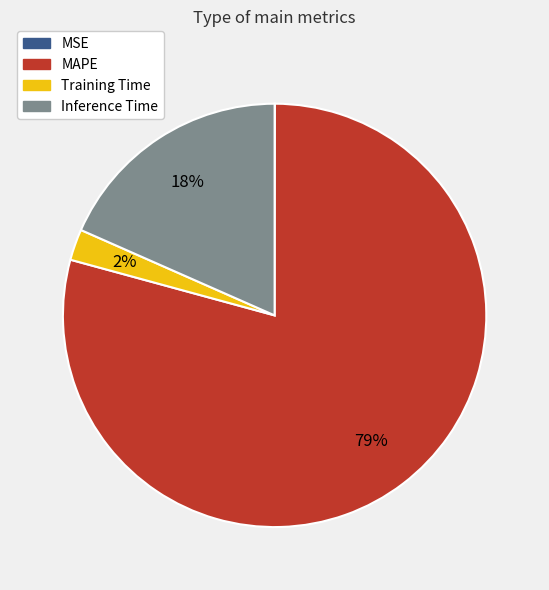

What percentage is the Inference Time slice, to the nearest percent?

18%